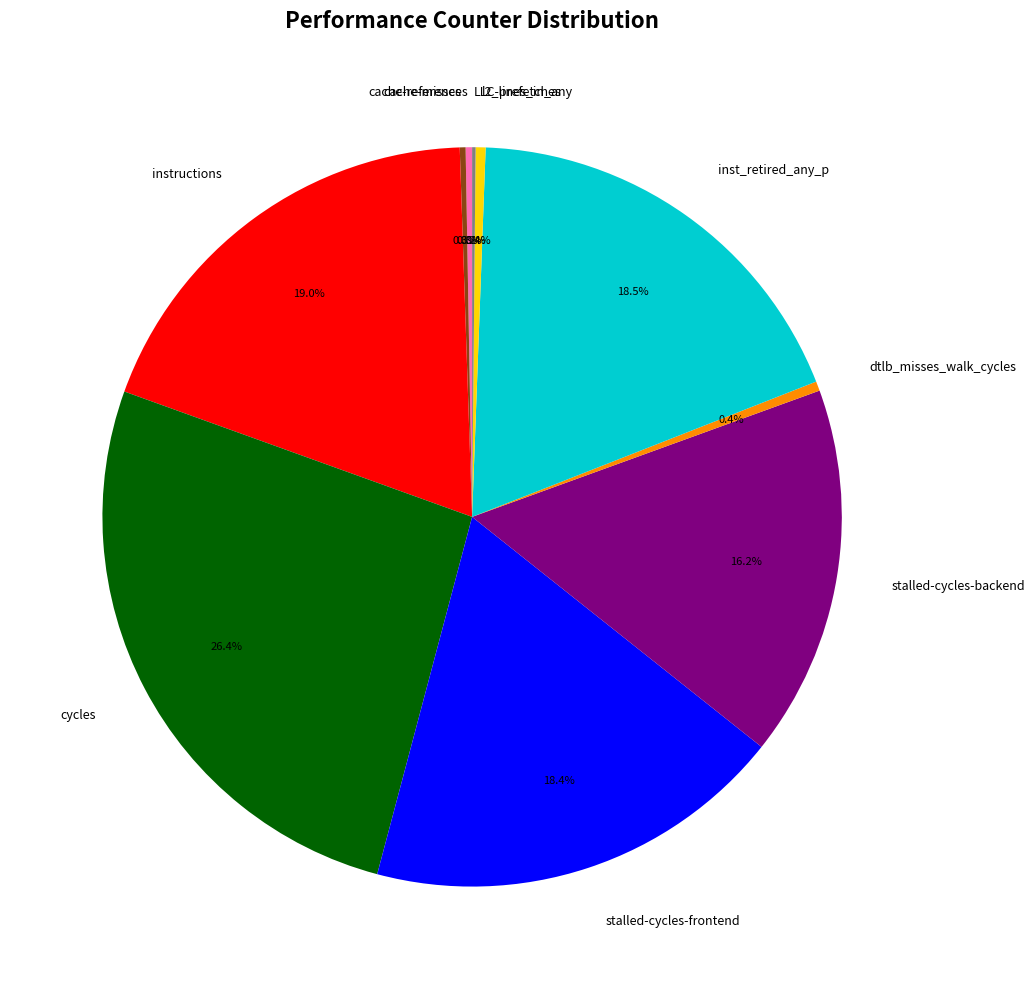

Does any single category account for the majority?

No